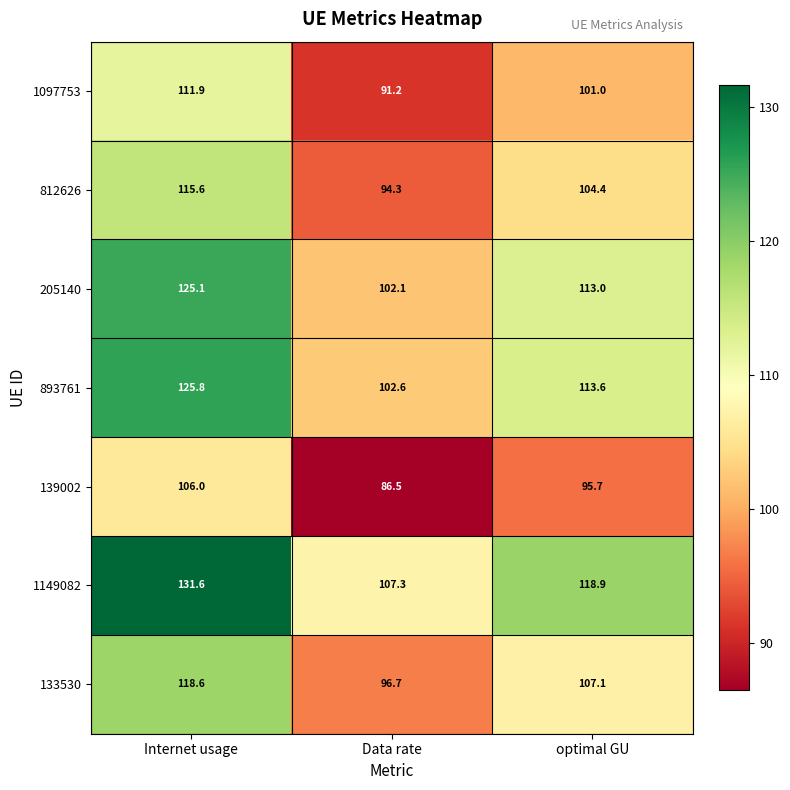

Is it true that 1149082 equals 131.6 at Internet usage?

True